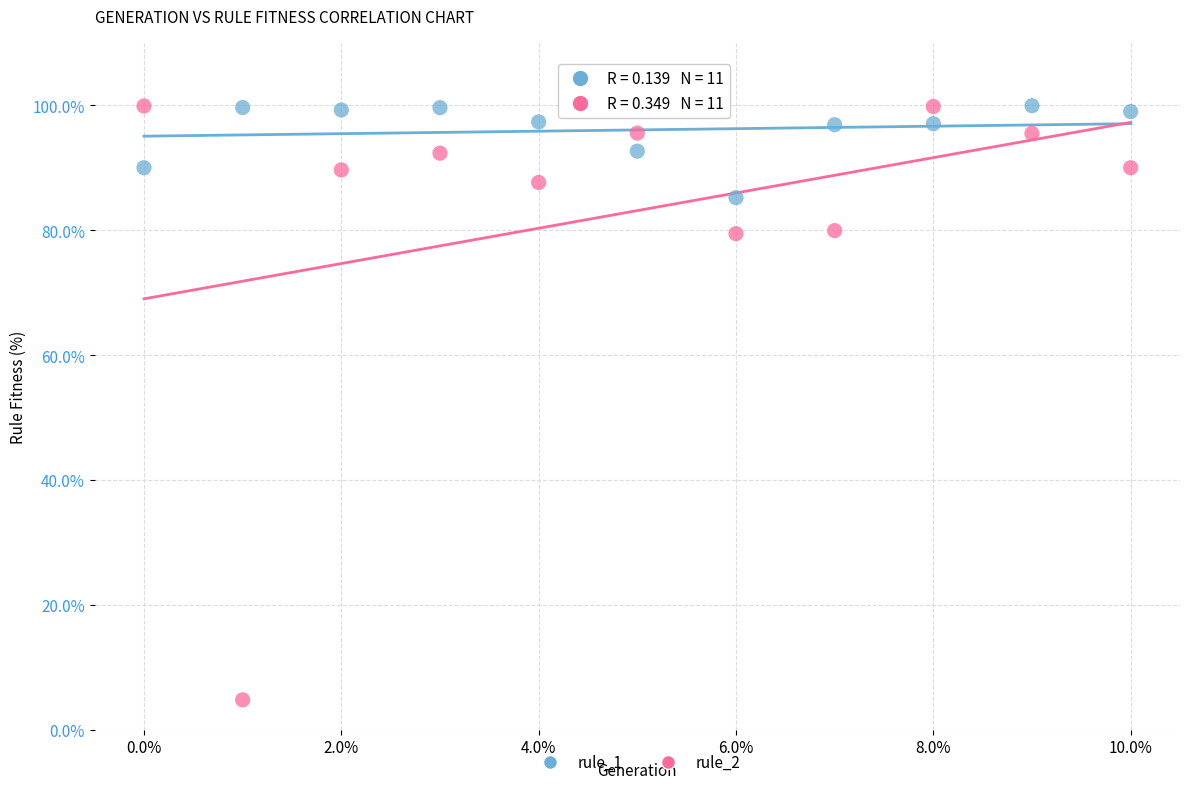

Which series has the largest Y range (max minus min)?

rule_2